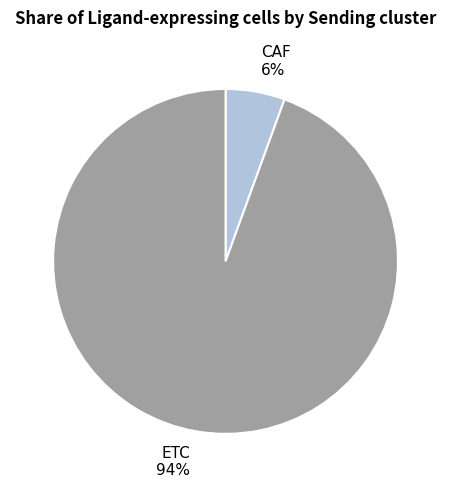

Rank the categories by value from highest to lowest.

ETC, CAF